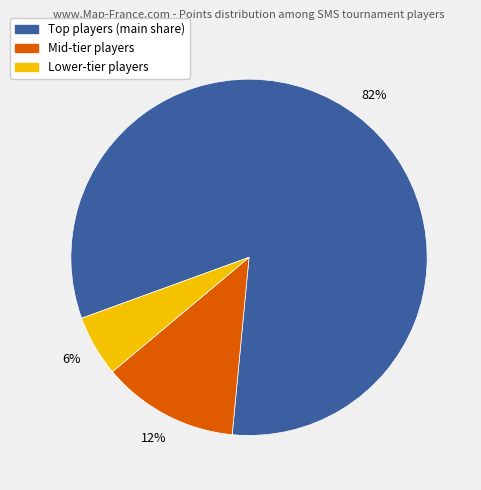

Is there any slice that represents more than half of the pie?

Yes